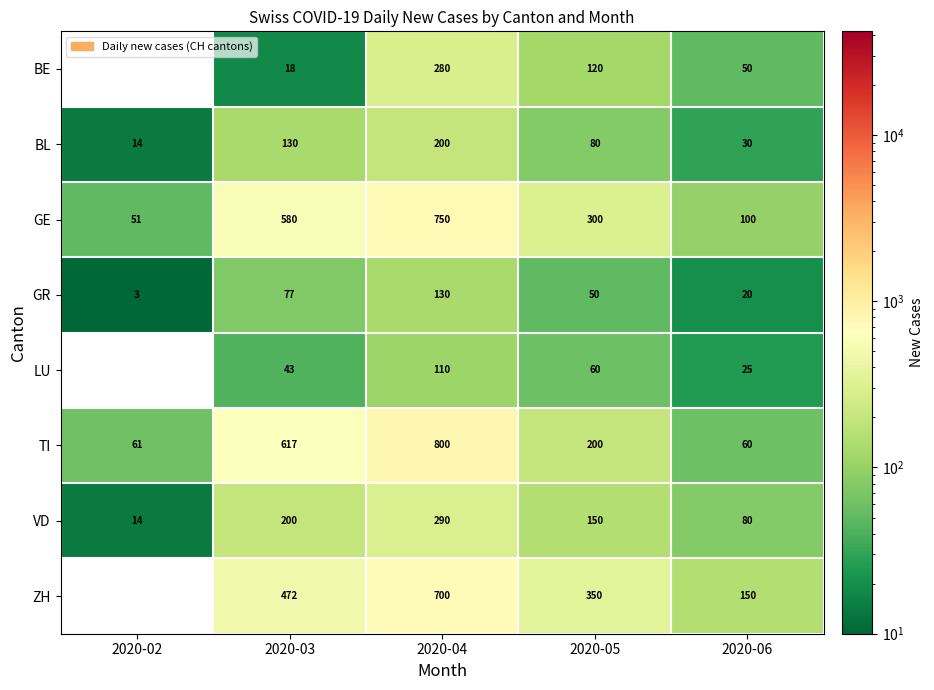

Between 2020-03 and 2020-04, which is larger?

2020-04